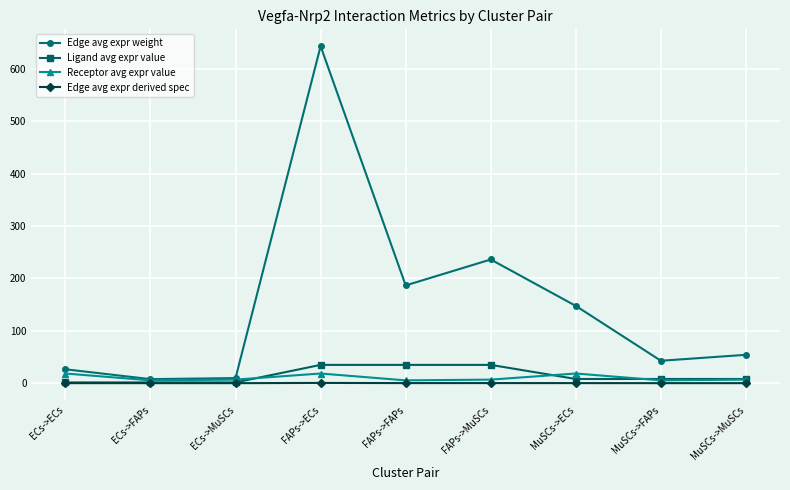

At which category is the sum across all series the highest?

FAPs->ECs